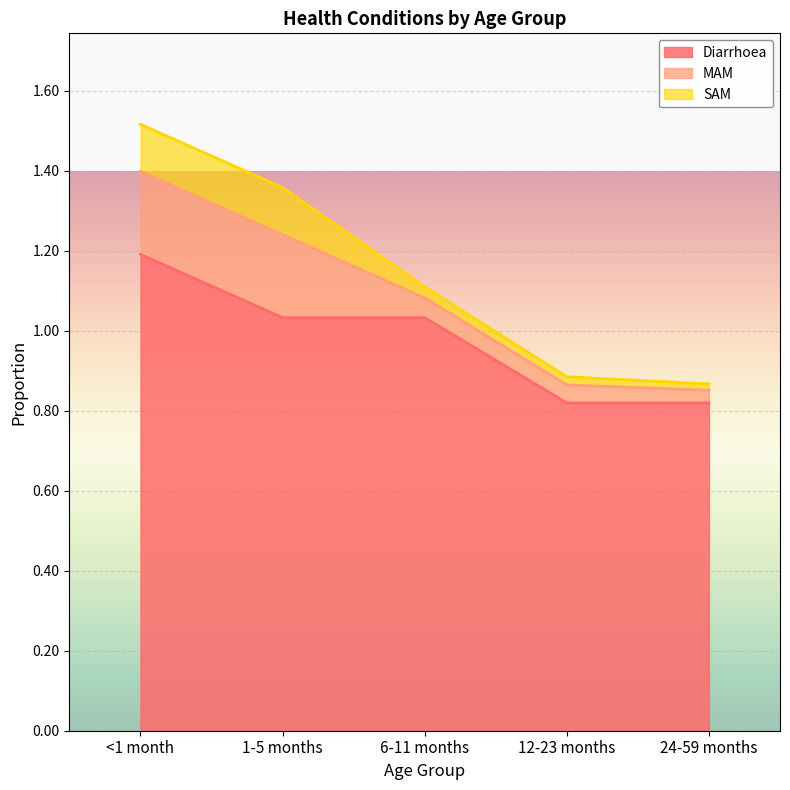

The Diarrhoea series shows 1.0 at 1-5 months. True or false?

True